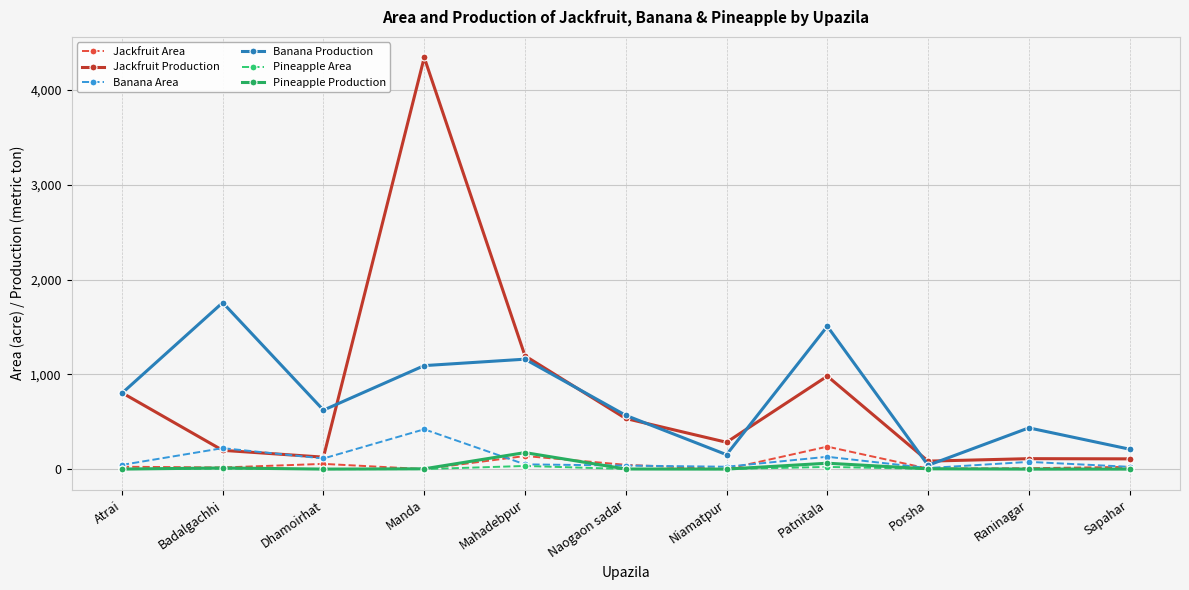

What is the label of the 7th point from the right?

Mahadebpur